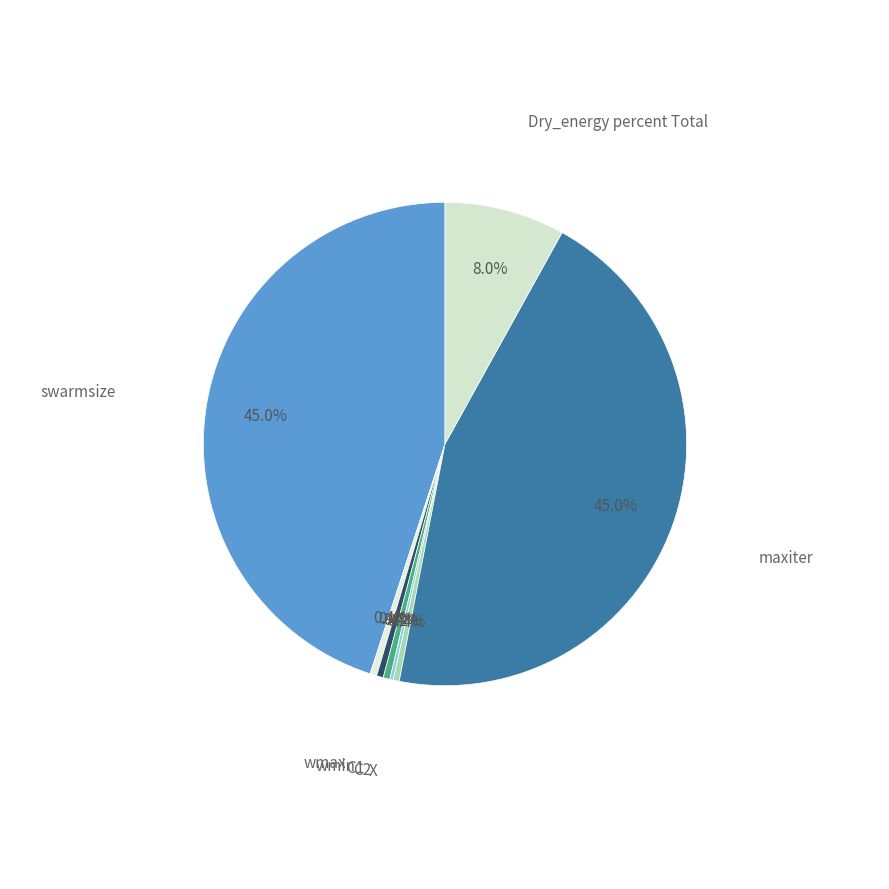

Rank the categories by value from highest to lowest.

swarmsize, maxiter, Dry_energy percent Total, wmax, wmin, C1, X, C2